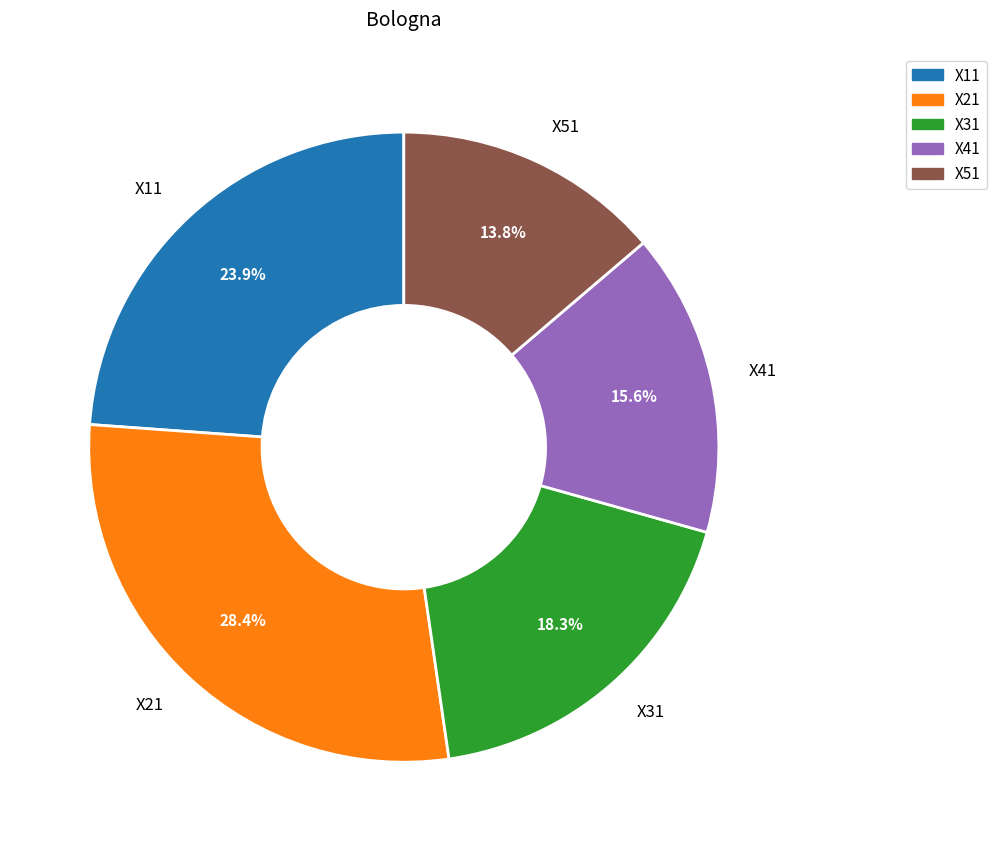

Approximately how many times larger is the value at X51 compared to X21?

0.5